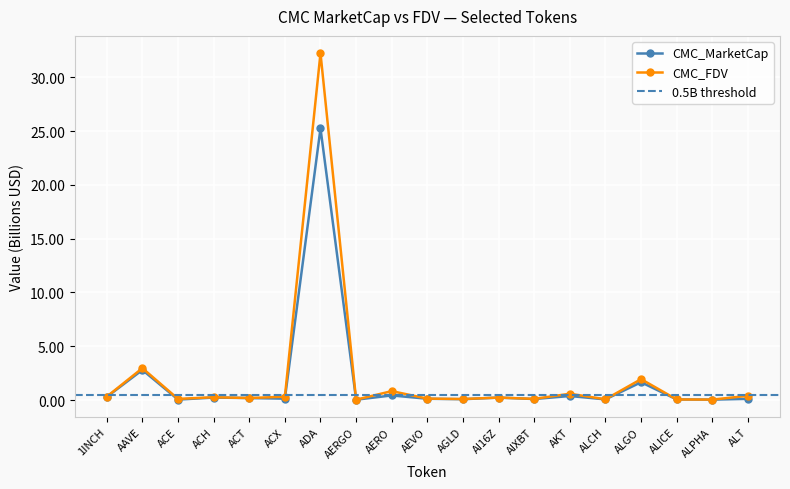

Which category has the highest value in the CMC_FDV series?

ADA